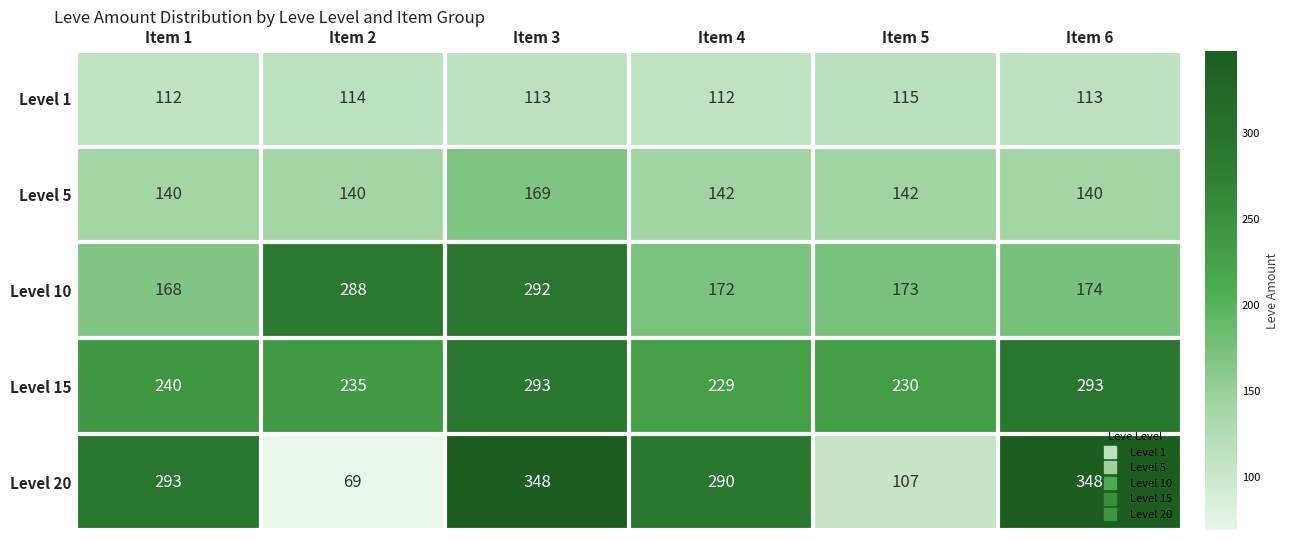

Between Item 2 and Item 5, which series saw the biggest shift?

Level 10